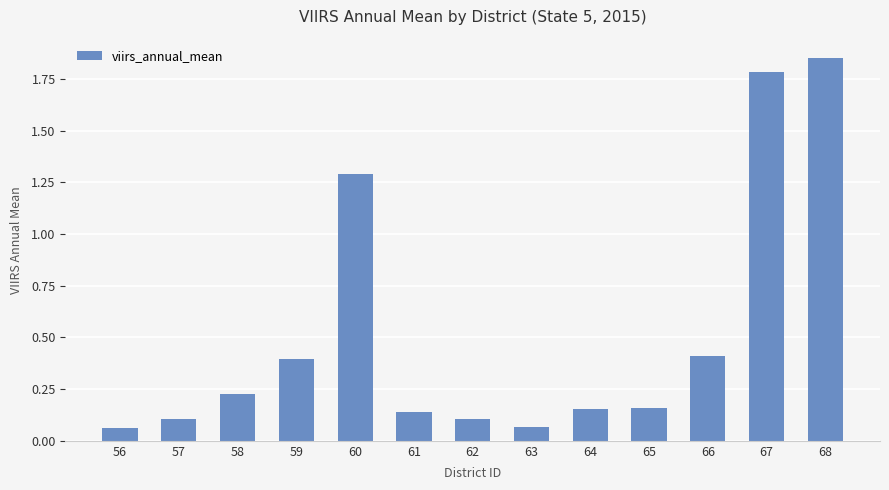

Which label corresponds to the largest value in the chart?

68